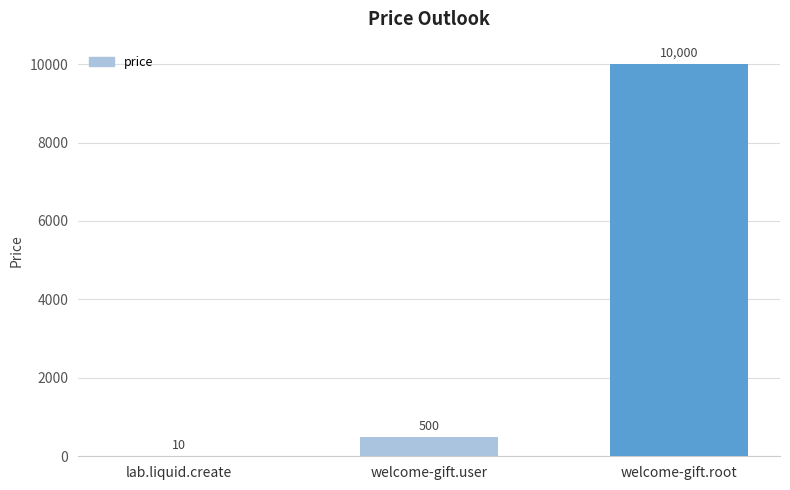

What is the sum of the values at lab.liquid.create and welcome-gift.root?

10010